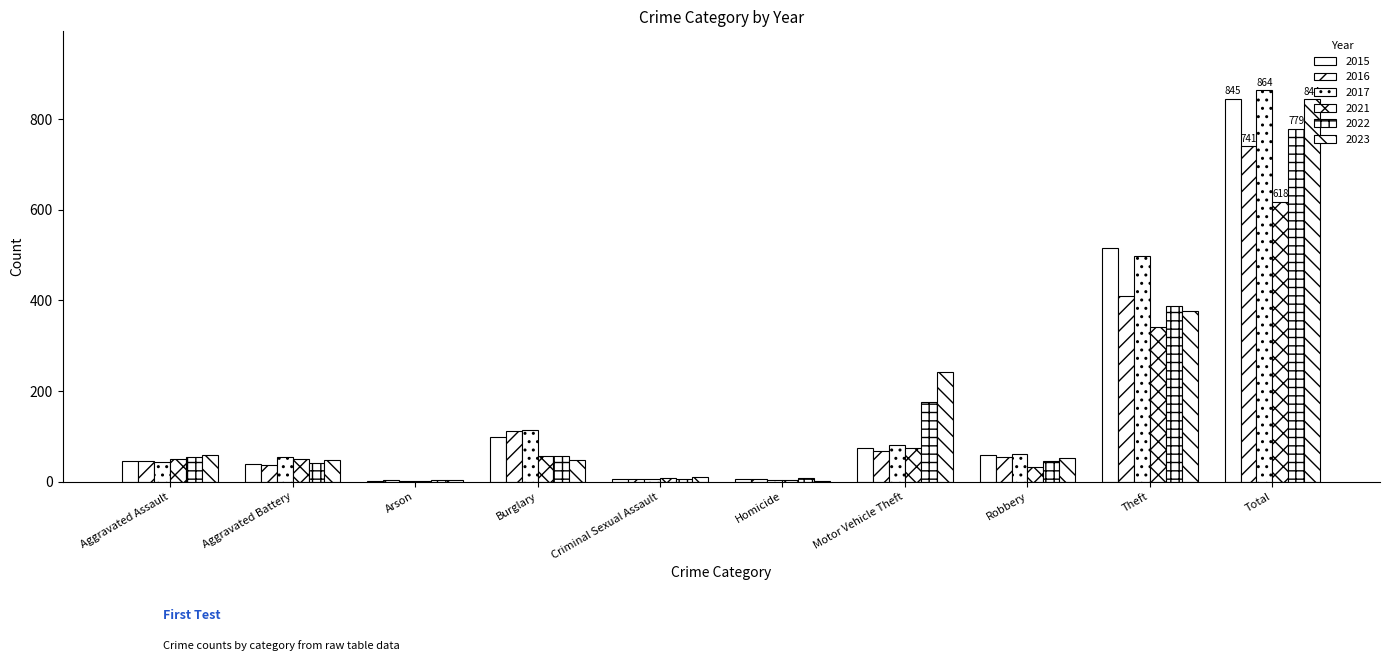

How many series are shown in this chart?

6